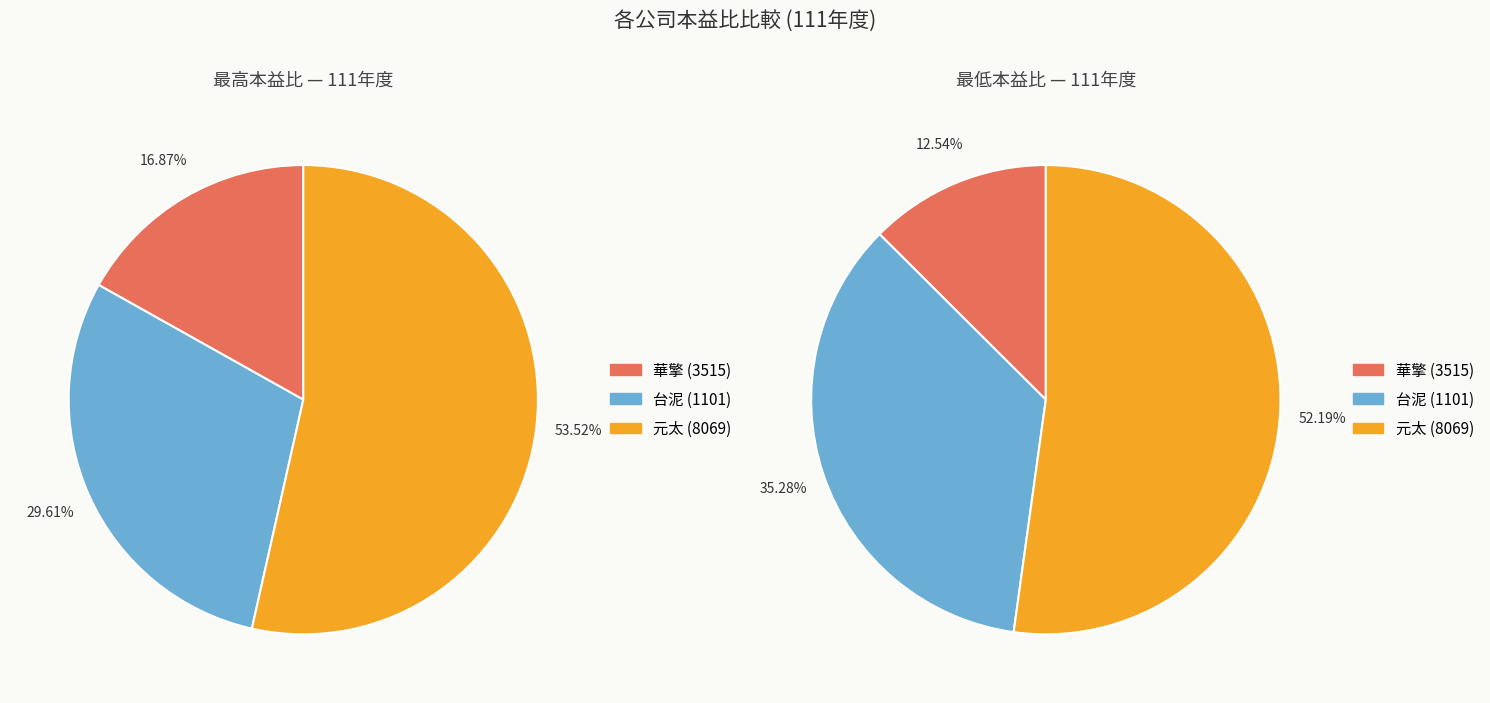

True or false: 華擎 (3515) accounts for 17% of the total.

True